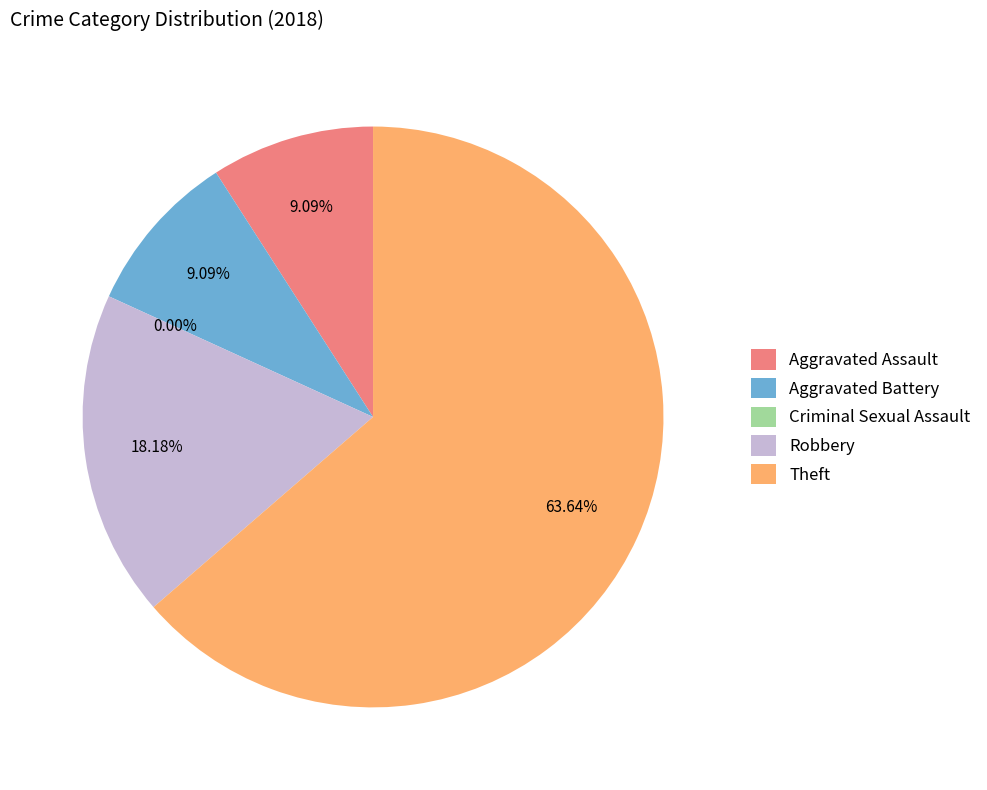

The Aggravated Battery slice represents 1% of the pie. True or false?

False